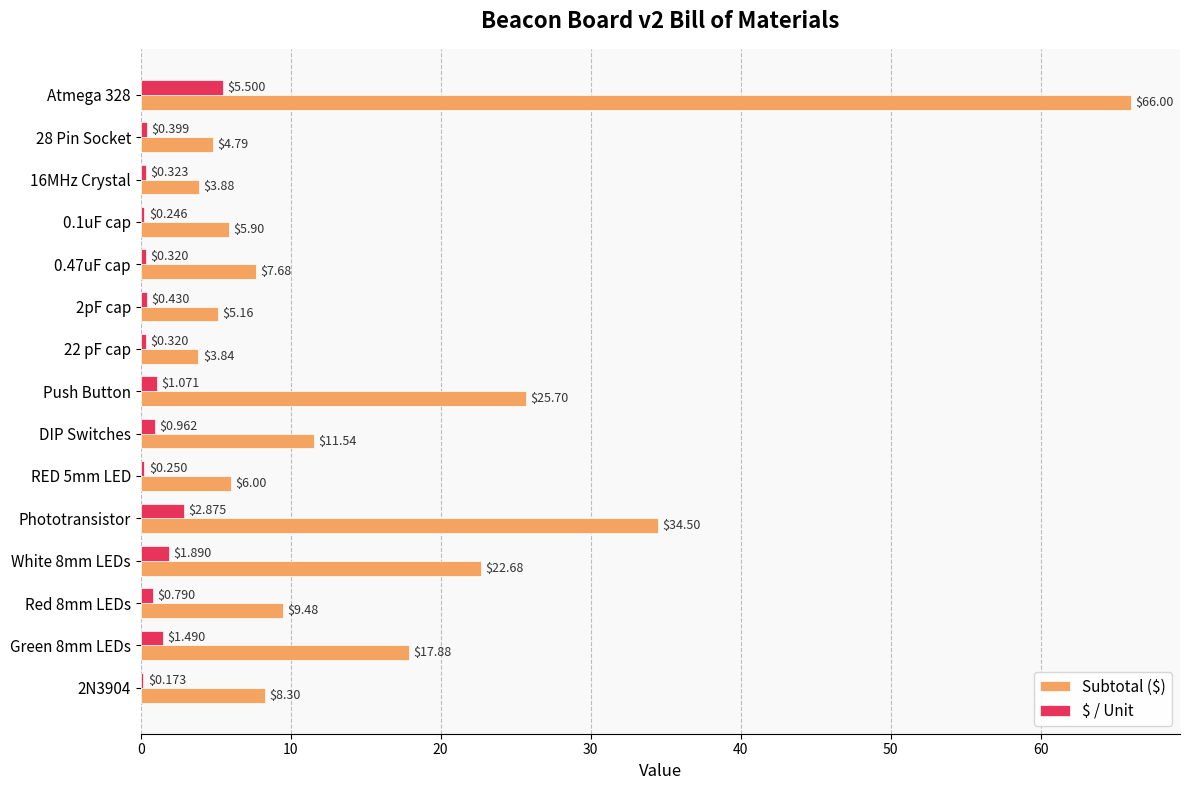

Which series changed the most between DIP Switches and White 8mm LEDs?

Subtotal ($)